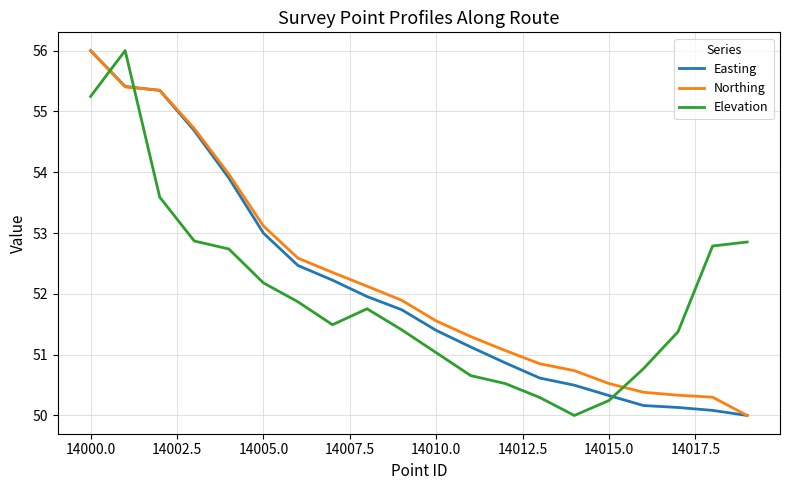

What are all the series names shown in the legend?

Easting, Northing, Elevation